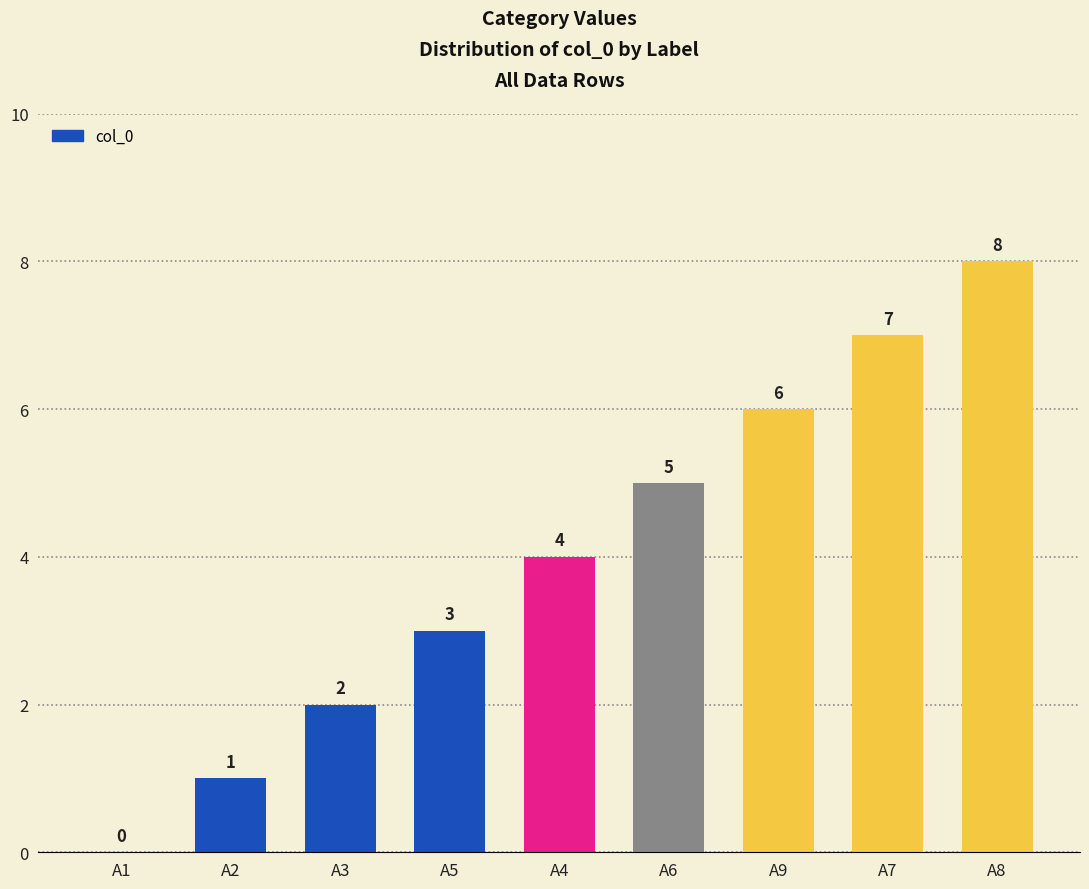

Reading left to right, transcribe all the data shown in this chart.

A1=0	A2=1	A3=2	A5=3	A4=4	A6=5	A9=6	A7=7	A8=8